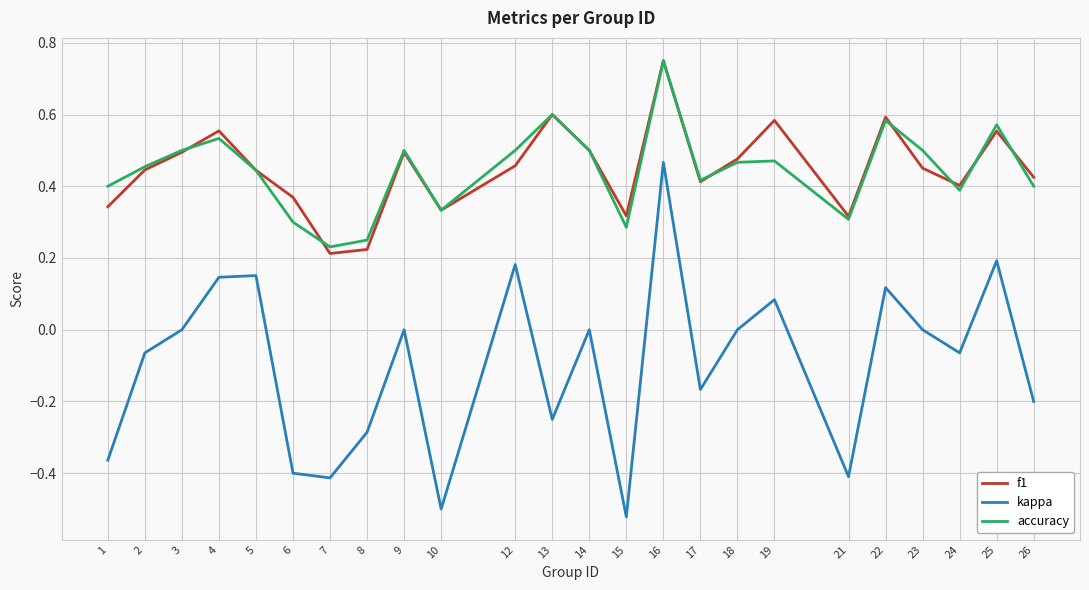

Which category has the highest value in the accuracy series?

16